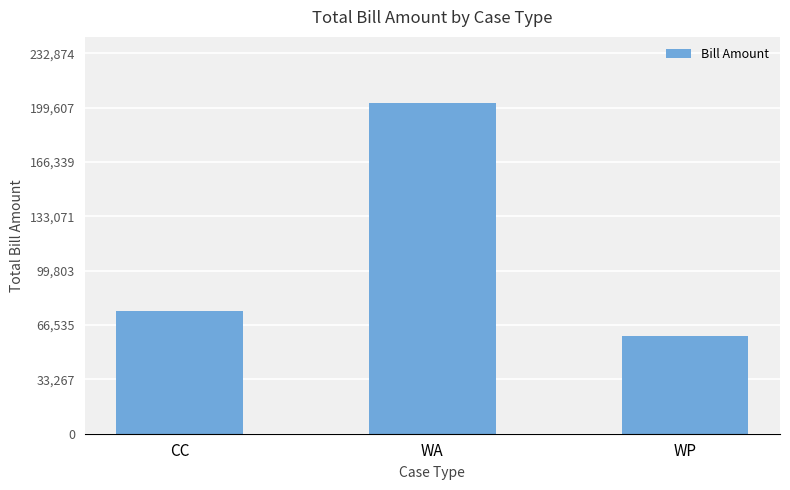

What is the ratio of the value at CC to the value at WA?

0.4